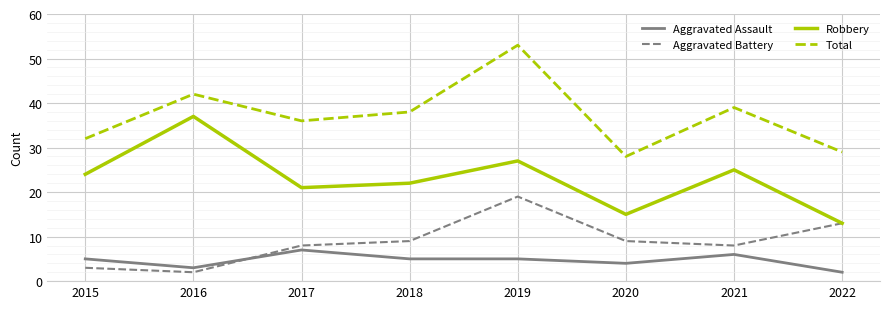

What are all the series names shown in the legend?

Aggravated Assault, Aggravated Battery, Robbery, Total